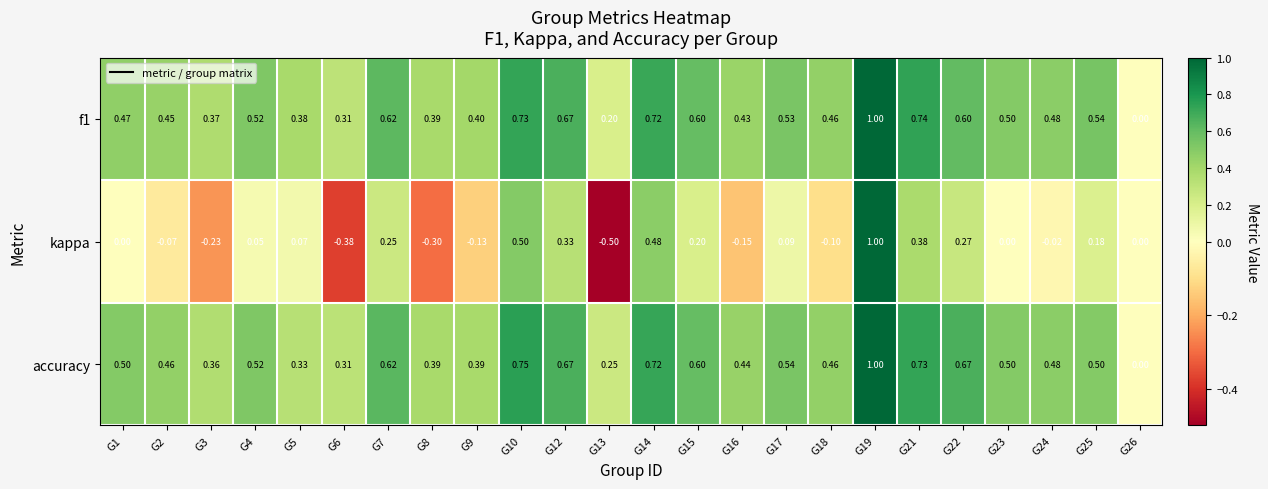

What is the greatest value displayed?

1.0